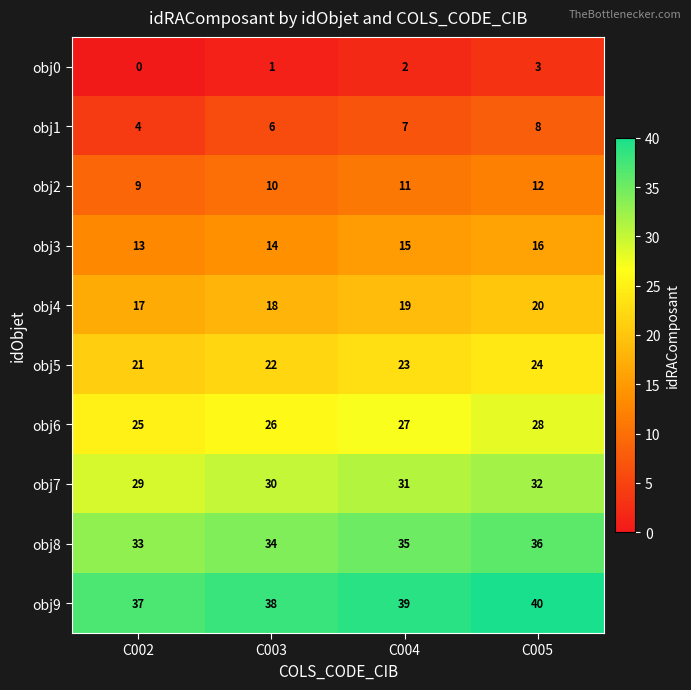

How many distinct data groups are displayed?

10